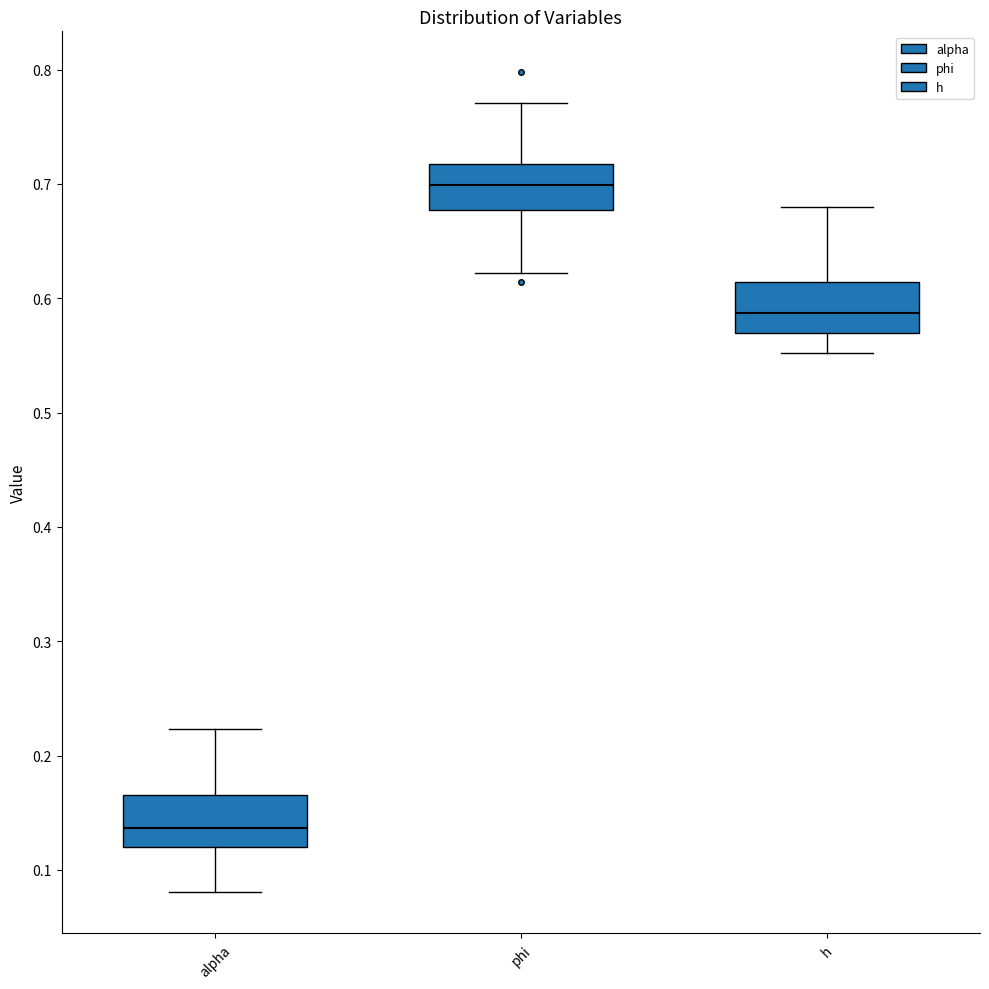

Which box's median line is the highest?

phi